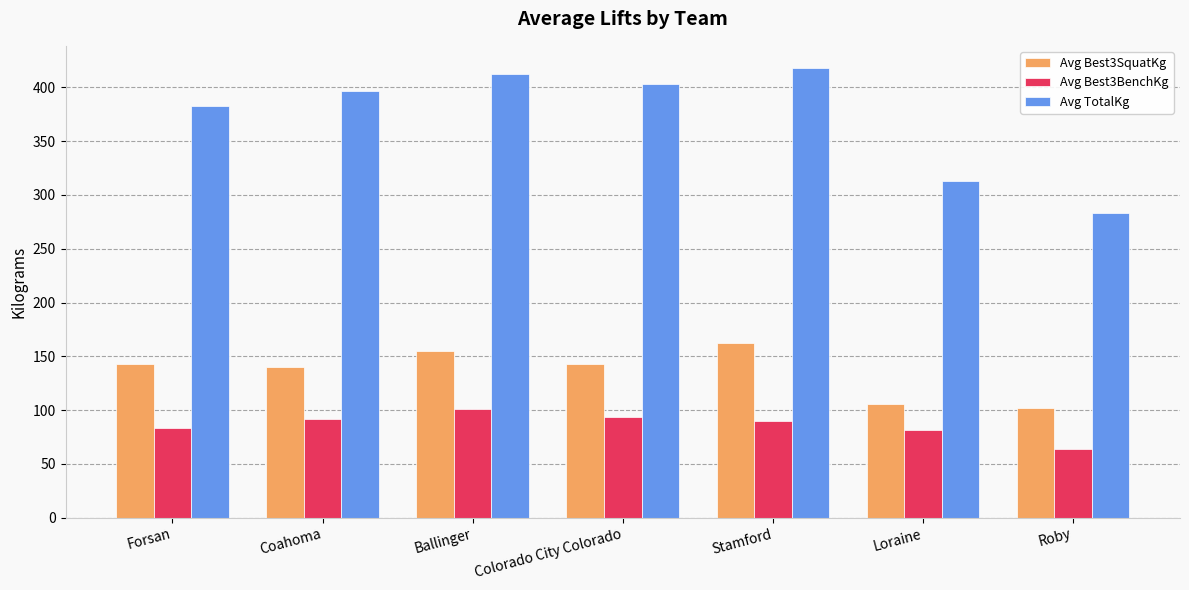

What is the difference between the Avg Best3SquatKg values at Ballinger and Coahoma?

14.4